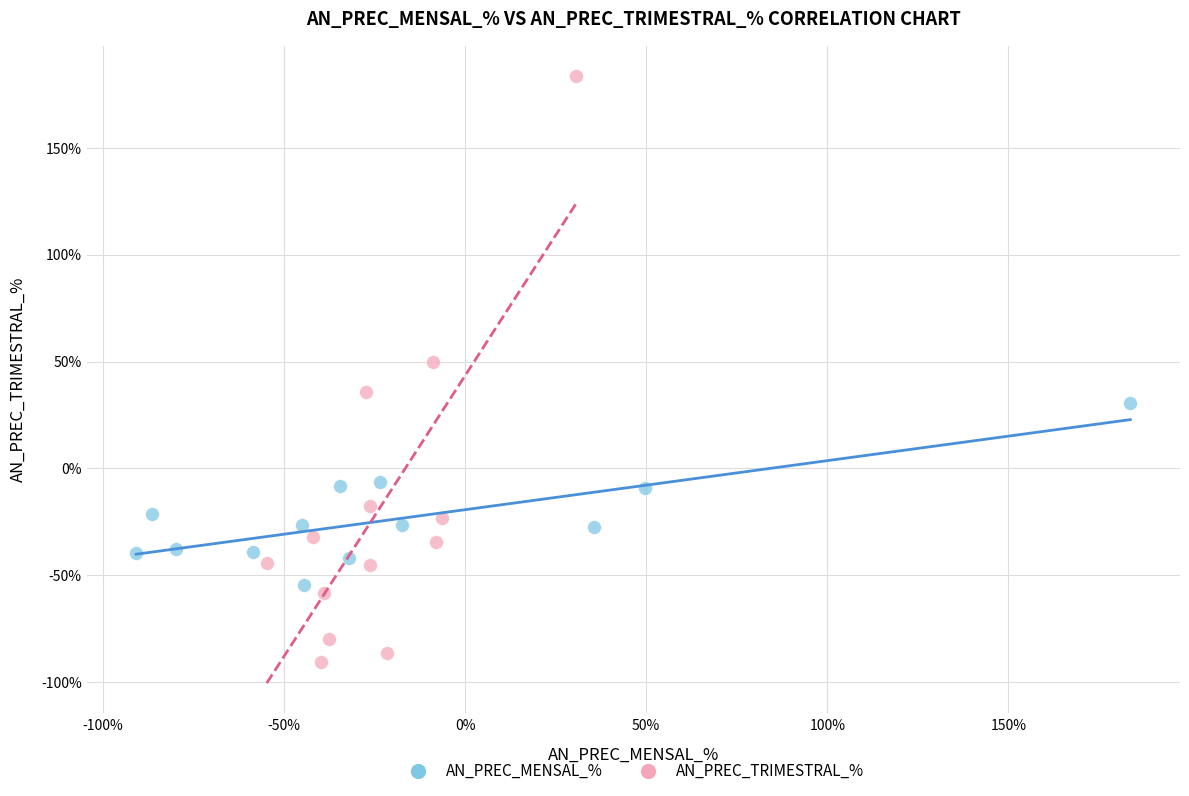

Which series has the largest Y range (max minus min)?

AN_PREC_TRIMESTRAL_%